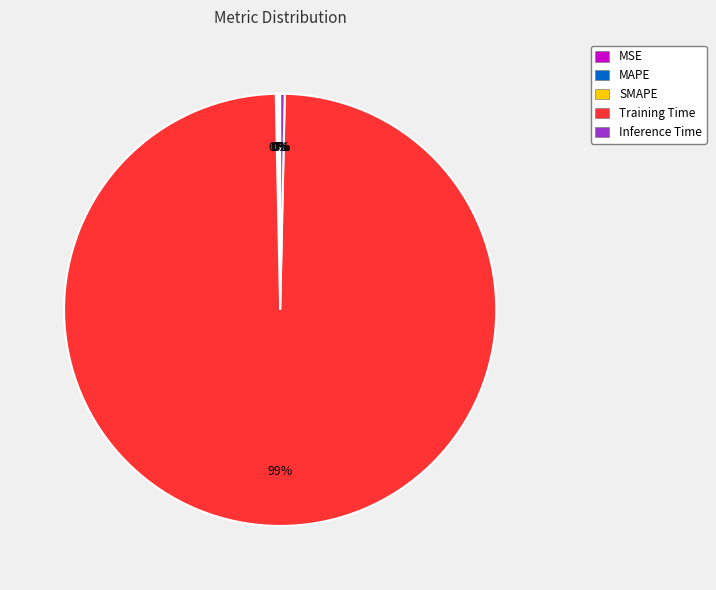

Is there any slice that represents more than half of the pie?

Yes